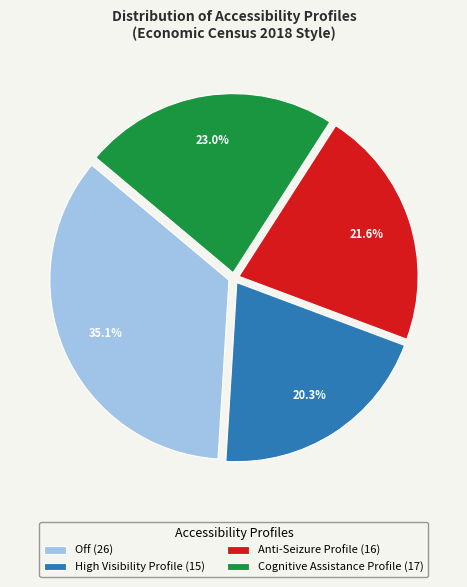

Rank the categories by value from highest to lowest.

Off (26), Cognitive Assistance Profile (17), Anti-Seizure Profile (16), High Visibility Profile (15)